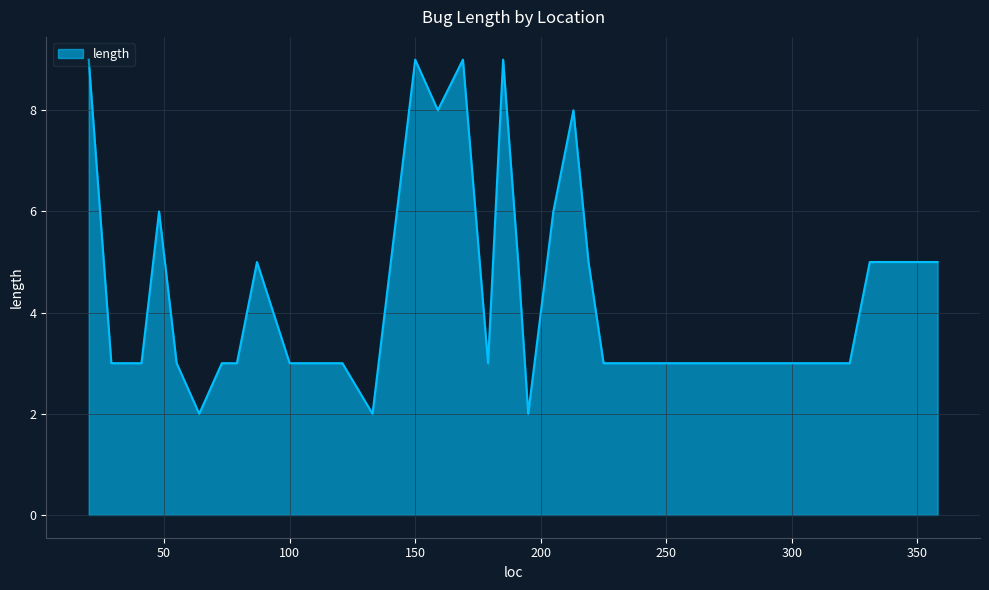

What is the difference between the second highest and minimum values?

7